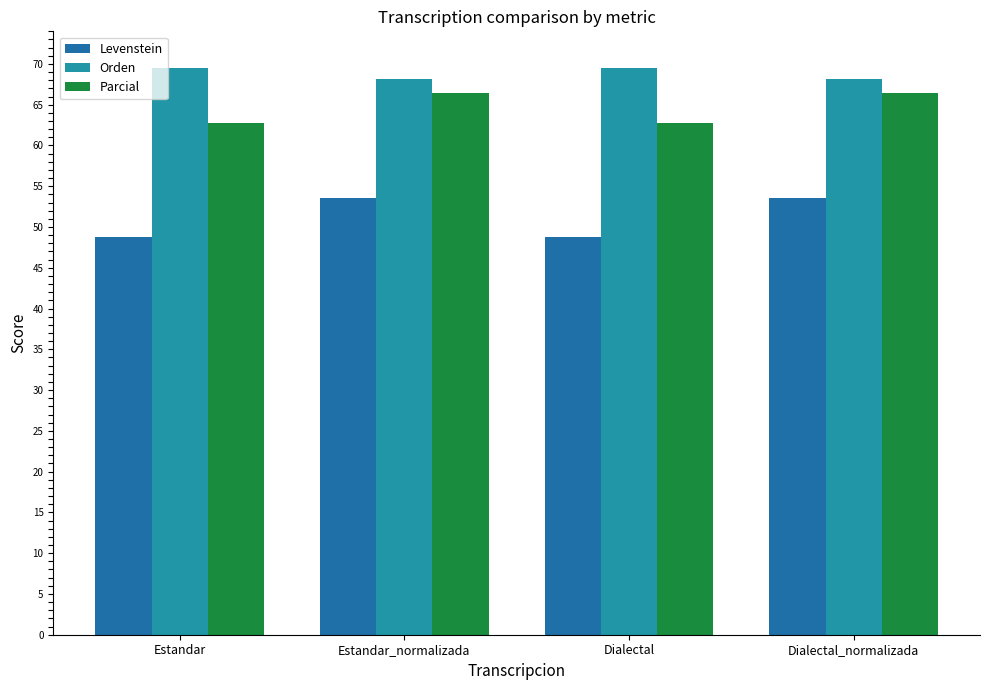

Rank the series by their average value, from highest to lowest.

Orden, Parcial, Levenstein